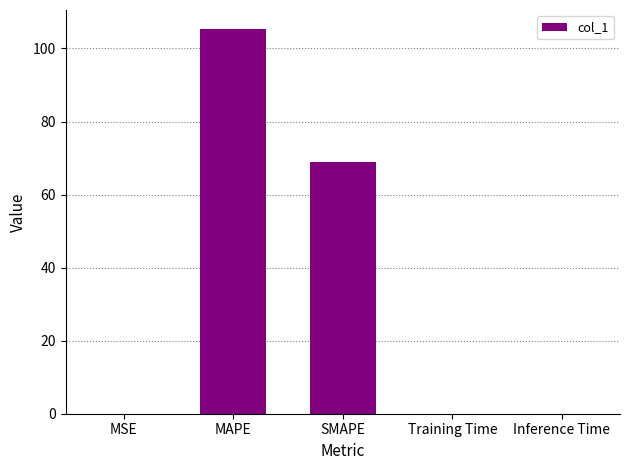

What is the sum of all values?

174.3